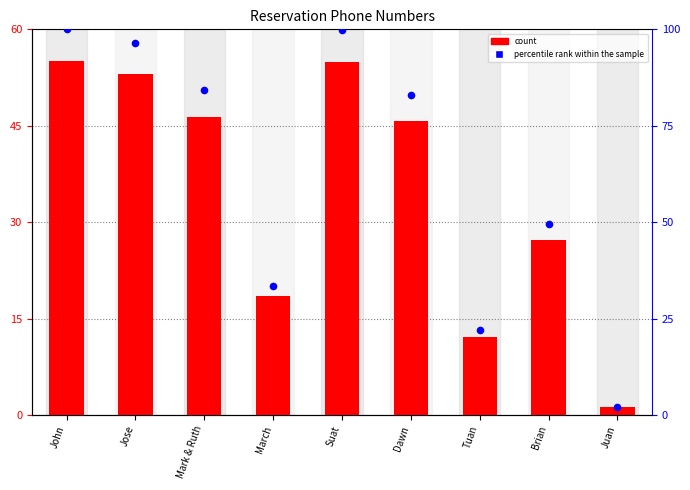

Which series contains the highest Y value?

percentile rank within the sample